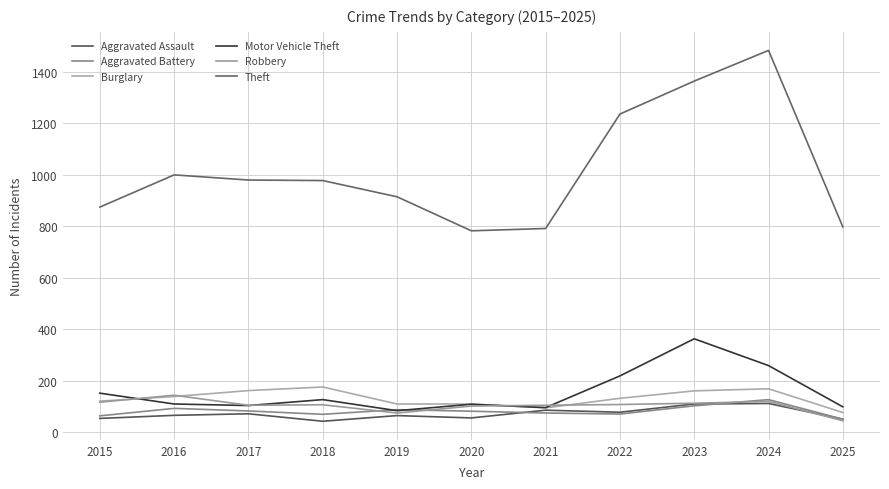

The value of Theft at 2024 is 1482. True or false?

True